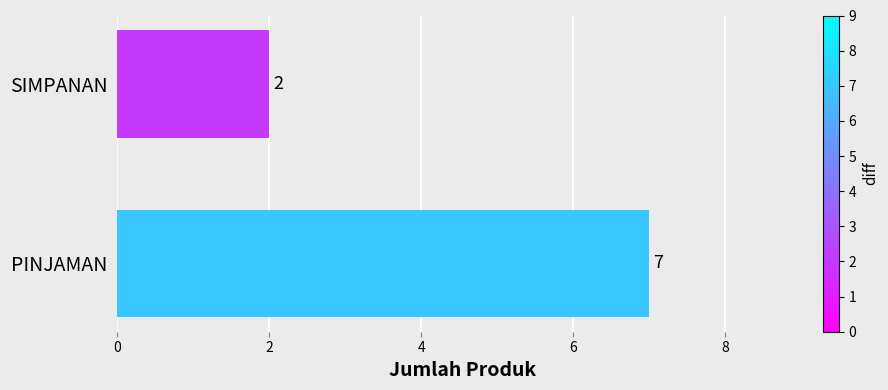

Rank the categories by value from lowest to highest.

SIMPANAN, PINJAMAN